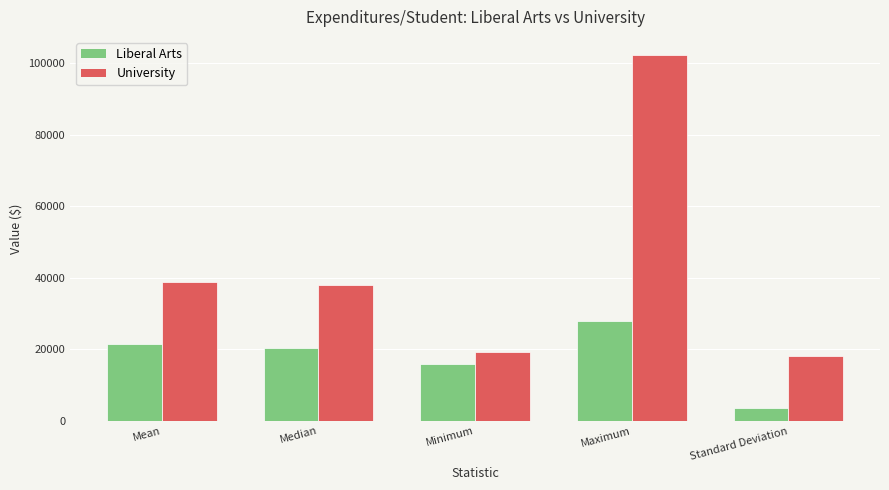

How many groups of bars are there?

5